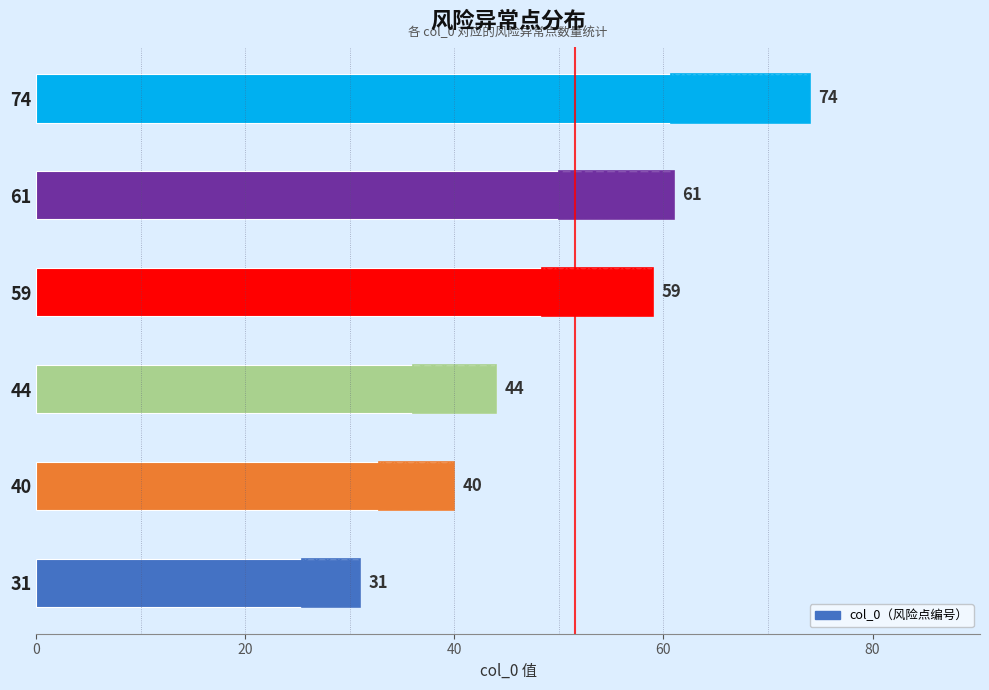

What is the minimum value shown in the chart?

31